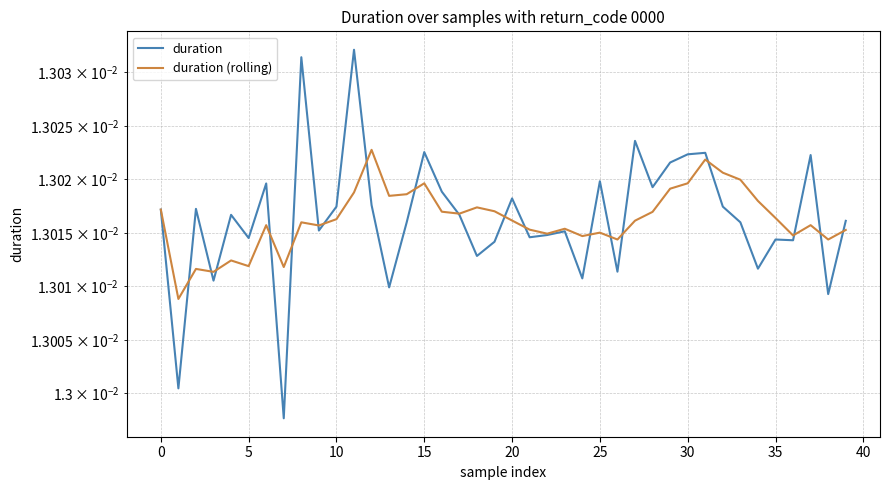

At 36, list the series in order from largest to smallest.

duration (rolling), duration